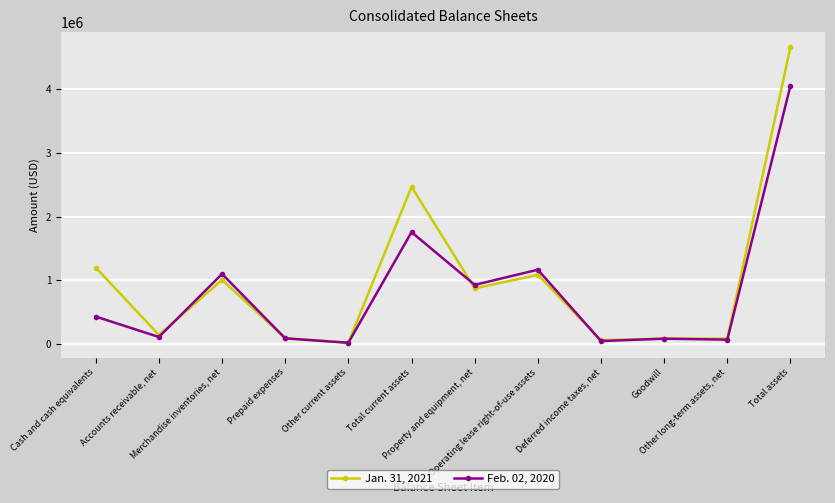

Rank the categories by Feb. 02, 2020 value from highest to lowest.

Total assets, Total current assets, Operating lease right-of-use assets, Merchandise inventories, net, Property and equipment, net, Cash and cash equivalents, Accounts receivable, net, Prepaid expenses, Goodwill, Other long-term assets, net, Deferred income taxes, net, Other current assets